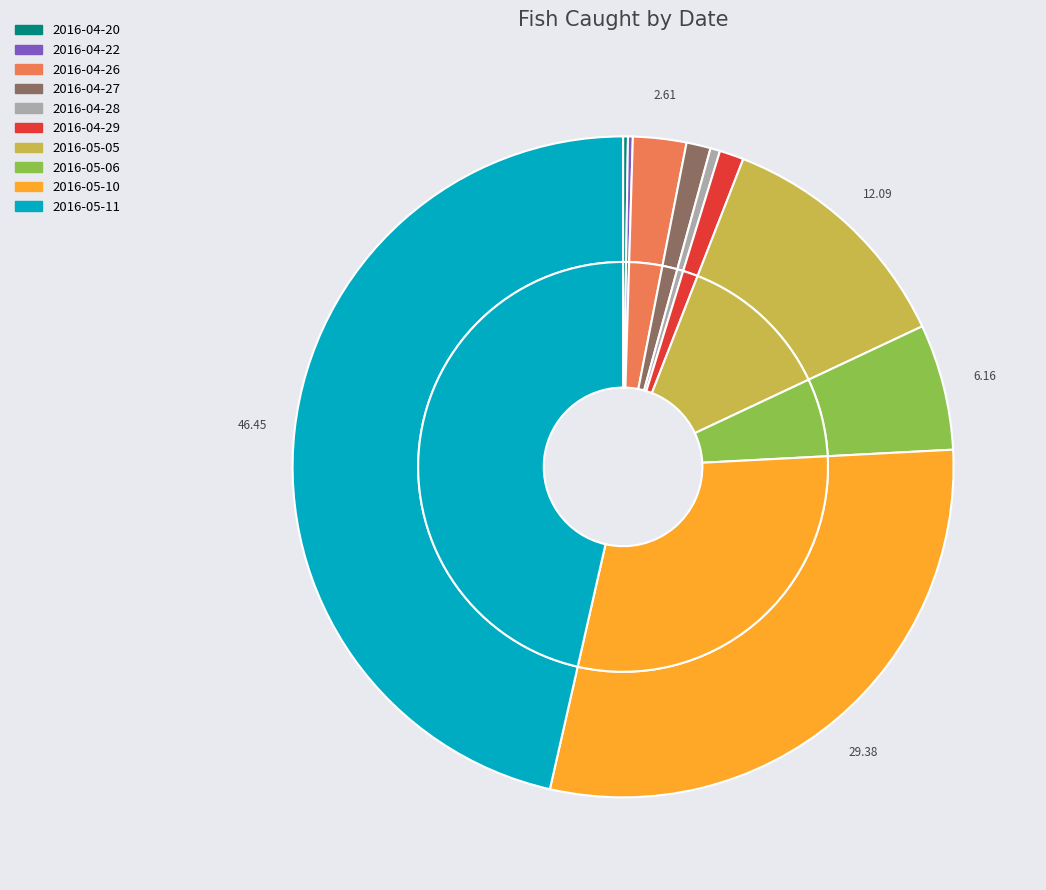

Count the number of slices in the pie.

10